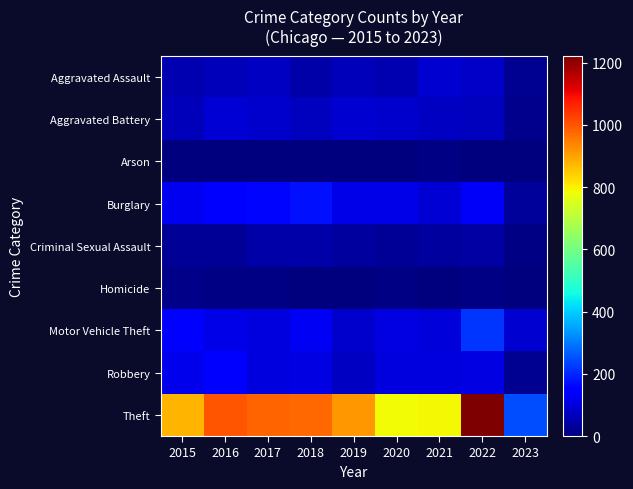

Which series has the largest total across all categories?

Theft